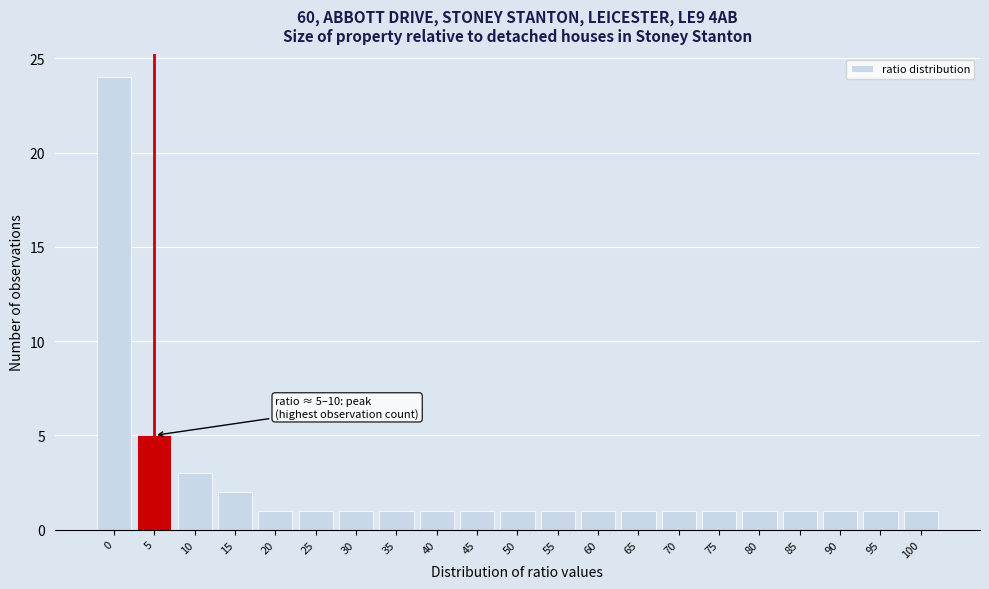

Reading left to right, transcribe all the data shown in this chart.

24	5	3	2	1	1	1	1	1	1	1	1	1	1	1	1	1	1	1	1	1